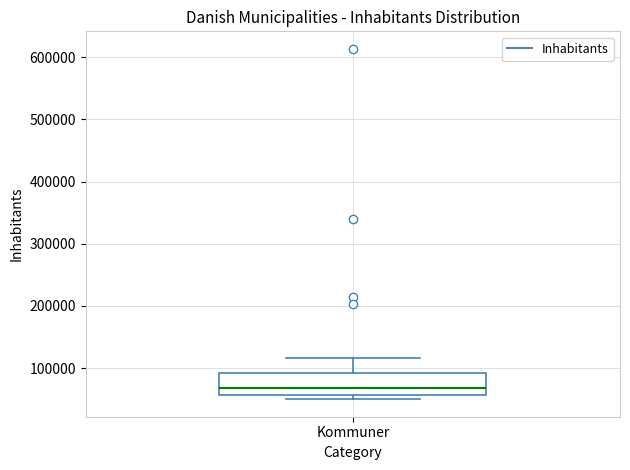

Where is the lower edge of the box for Kommuner on the y-axis? The values are not printed on the chart, so give them approximately, as read against the axis.

60000